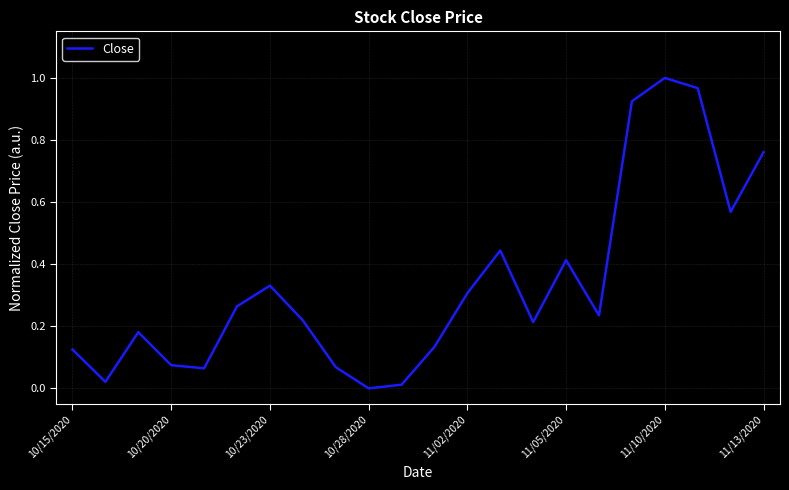

Reading left to right, what are all the values shown in this chart?

0.1	0.0	0.2	0.1	0.1	0.3	0.3	0.2	0.1	0.0	0.0	0.1	0.3	0.4	0.2	0.4	0.2	0.9	1.0	1.0	0.6	0.8